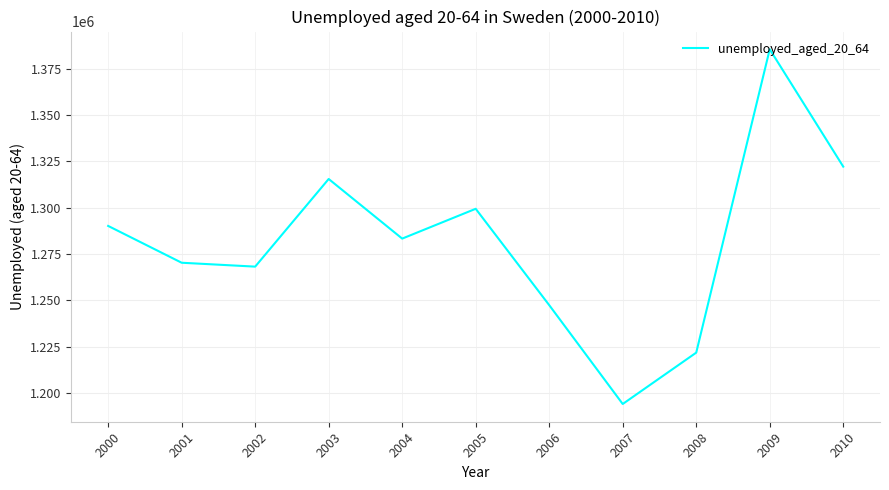

Reading left to right, what are all the values shown in this chart?

1290152	1270265	1268161	1315519	1283303	1299414	1247357	1193940	1221690	1385595	1322195